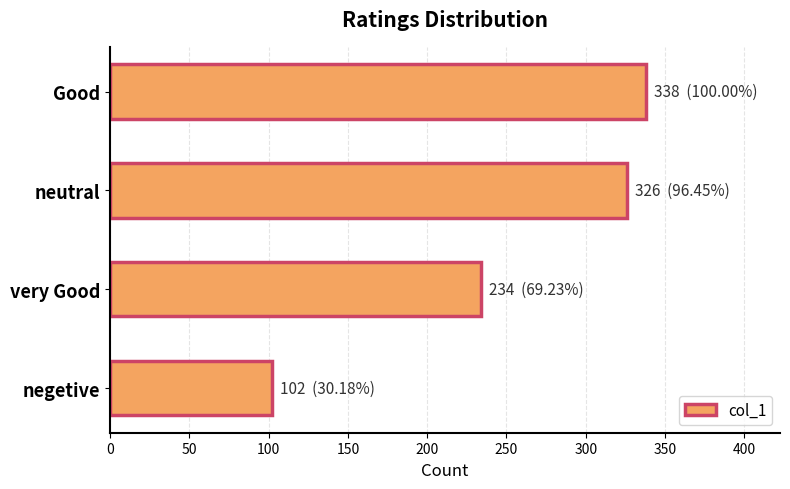

What is the smallest value displayed?

102